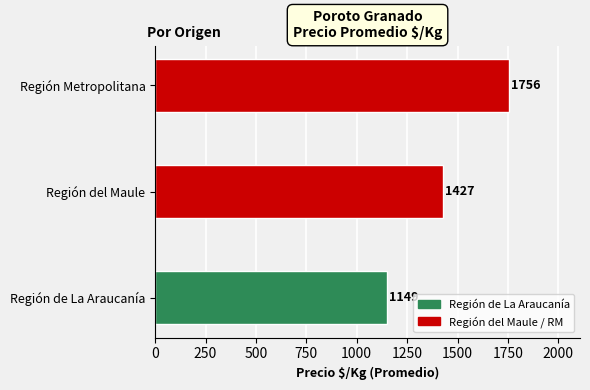

What is the change in value from Región del Maule to Región Metropolitana?

+329